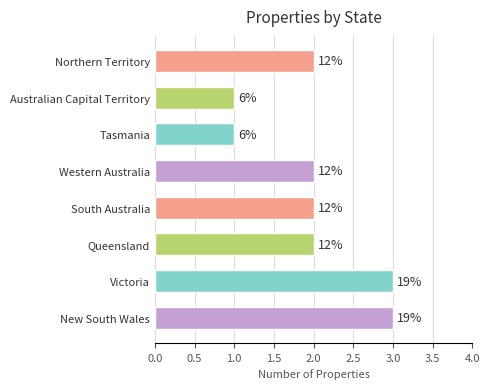

True or false: the data shows 2 at Tasmania.

False